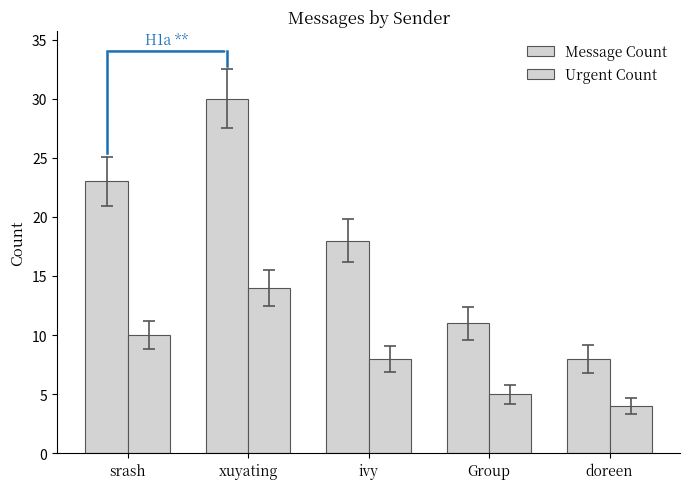

How many groups of bars are there?

5